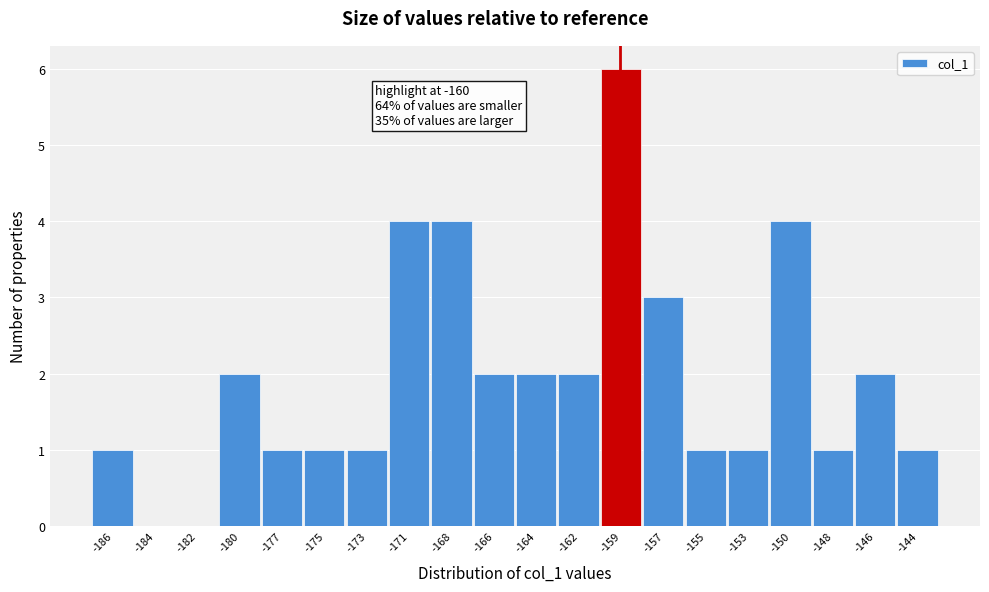

Reading left to right, extract all data points from this chart.

-186=1	-184=0	-182=0	-180=2	-177=1	-175=1	-173=1	-171=4	-168=4	-166=2	-164=2	-162=2	-159=6	-157=3	-155=1	-153=1	-150=4	-148=1	-146=2	-144=1